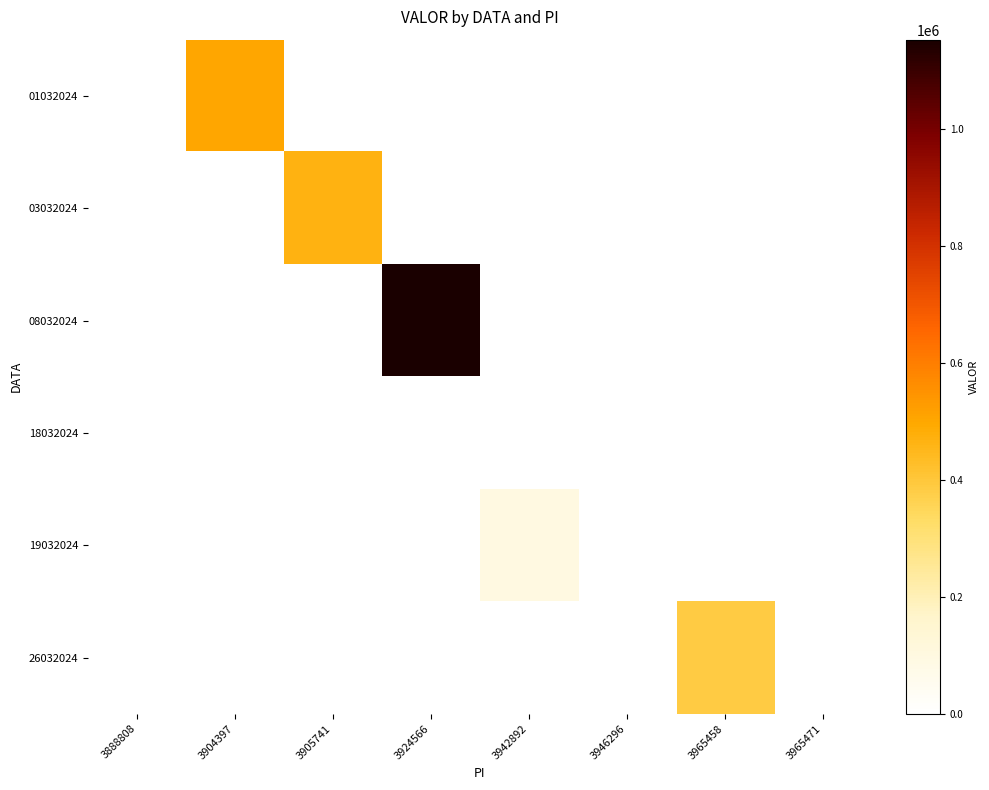

Which series changed the most between 3924566 and 3965458?

08032024